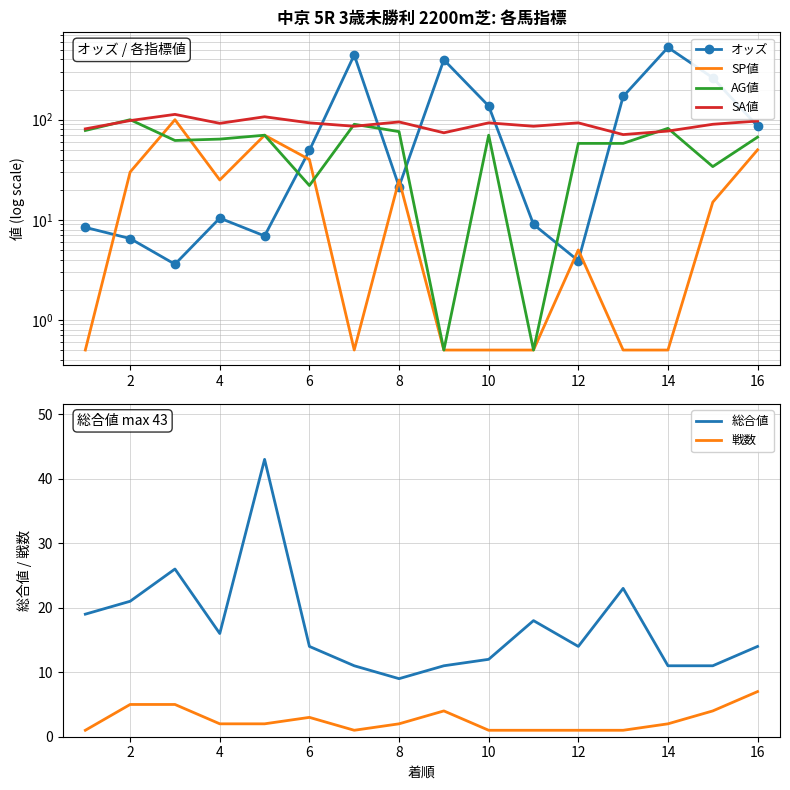

How many data points in オッズ are above 49?

8